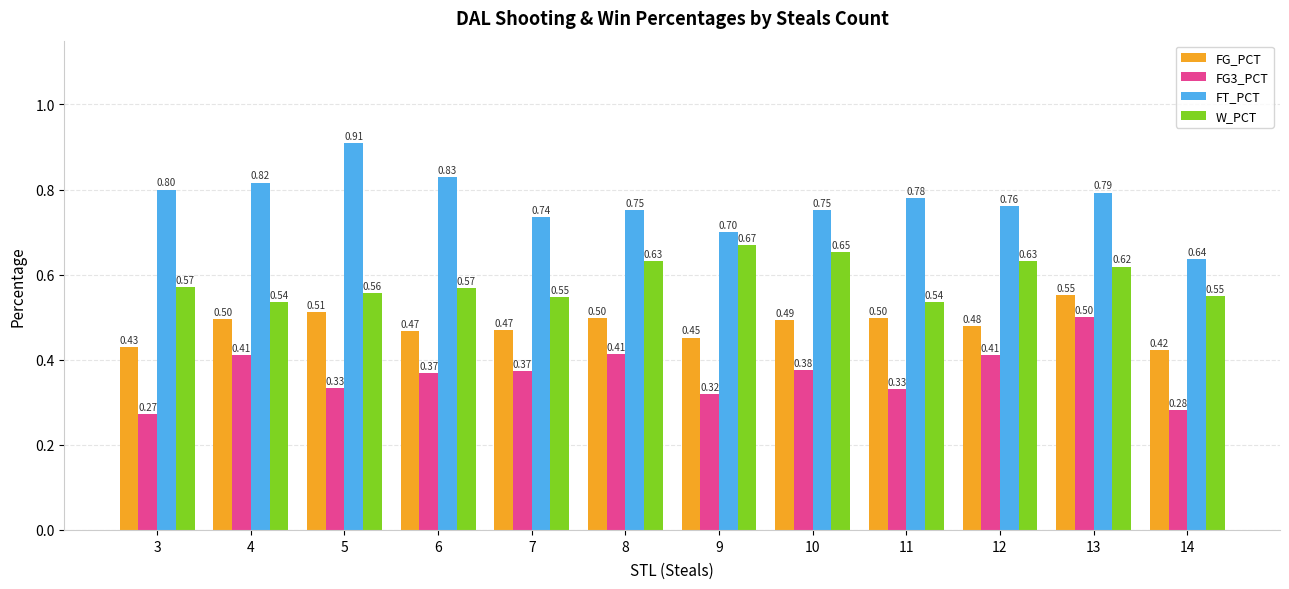

List the series in order of their peak value, lowest first.

FG3_PCT, FG_PCT, W_PCT, FT_PCT